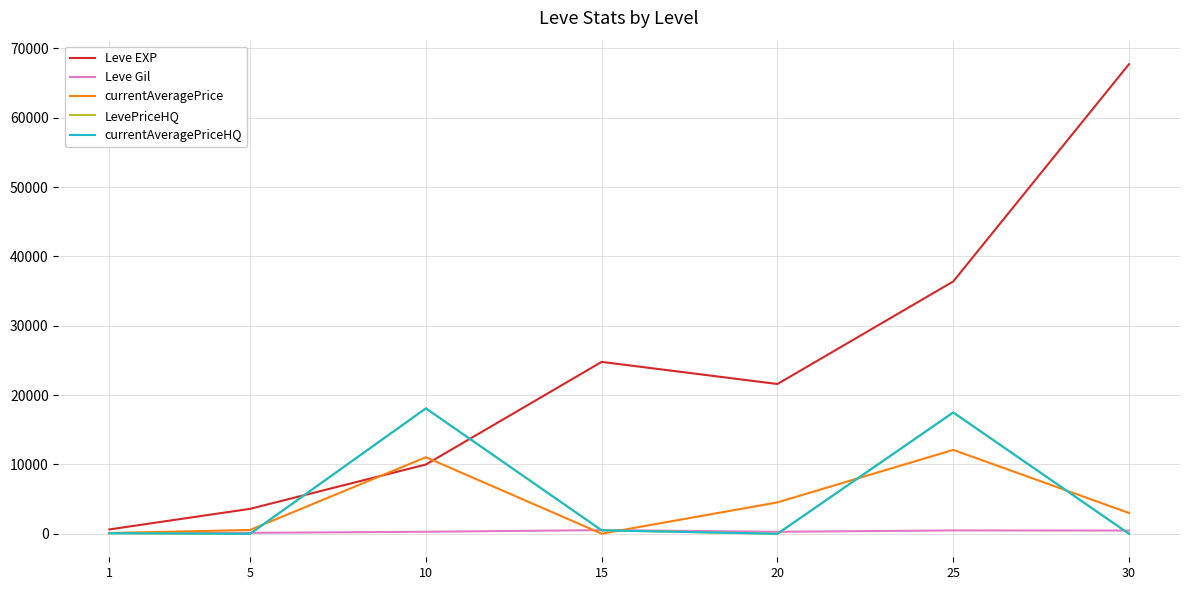

Does the chart display data point markers on the line(s)?

No